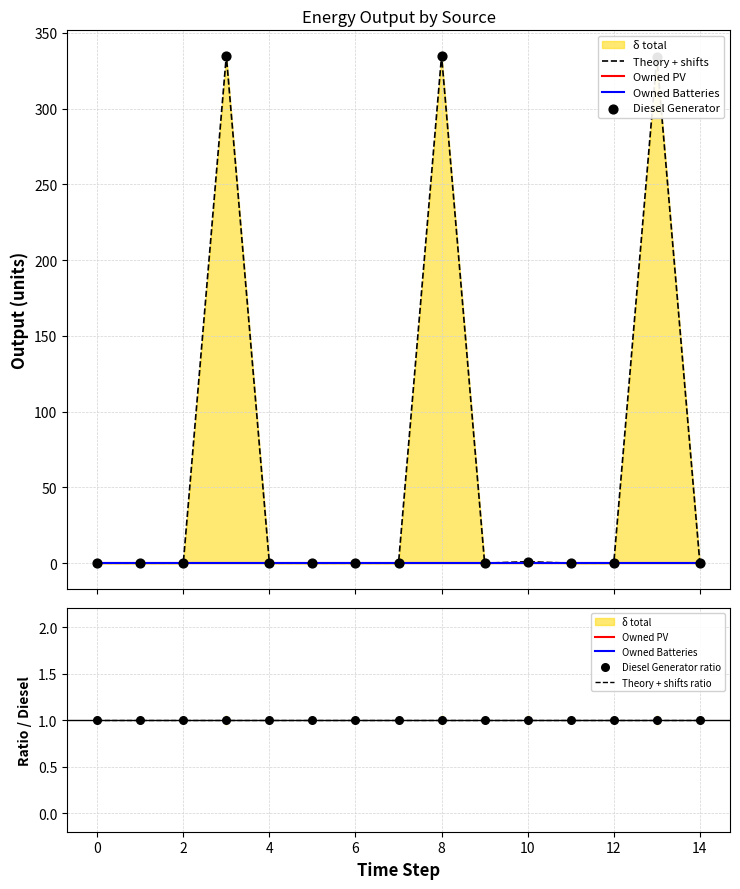

Which series has the largest Y range (max minus min)?

Theory + shifts